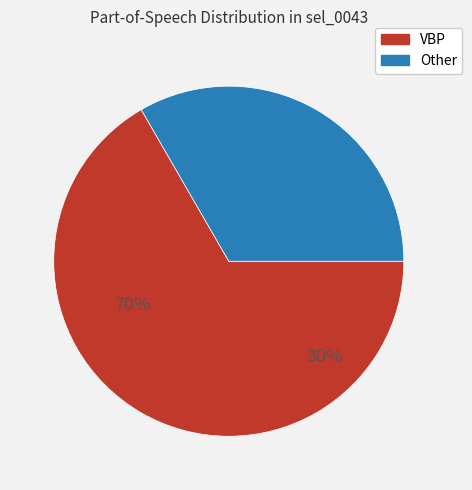

What percentage do VBP and Other together represent?

100.0%